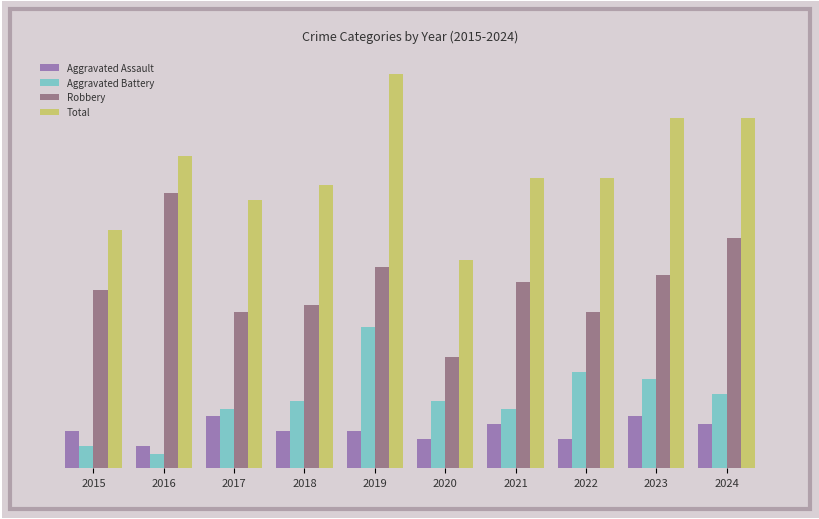

What are all the series names shown in the legend?

Aggravated Assault, Aggravated Battery, Robbery, Total